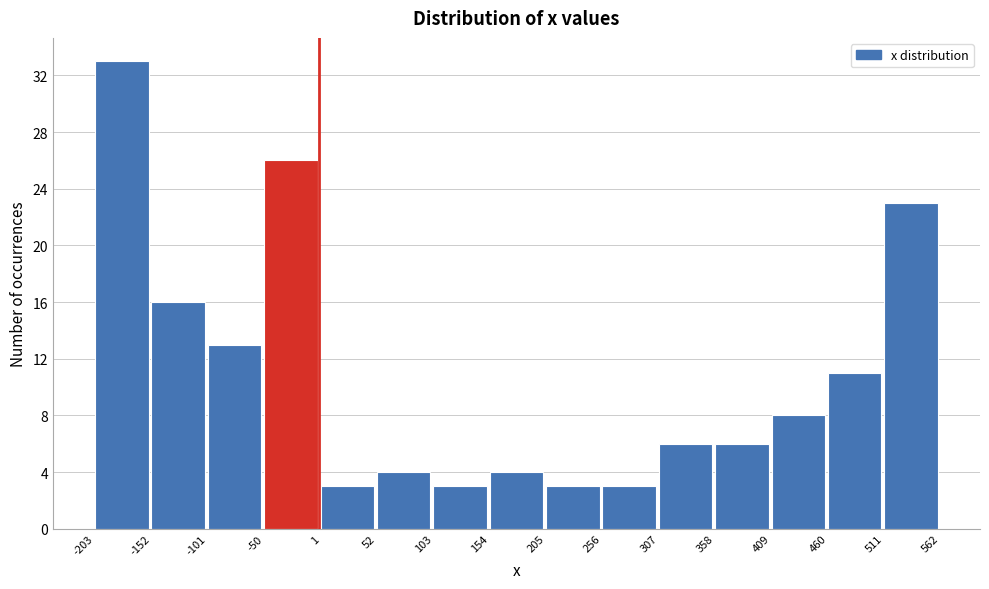

What is the height of the bar covering -152 to -101 on the x-axis? The values are not printed on the chart, so give them approximately, as read against the axis.

16